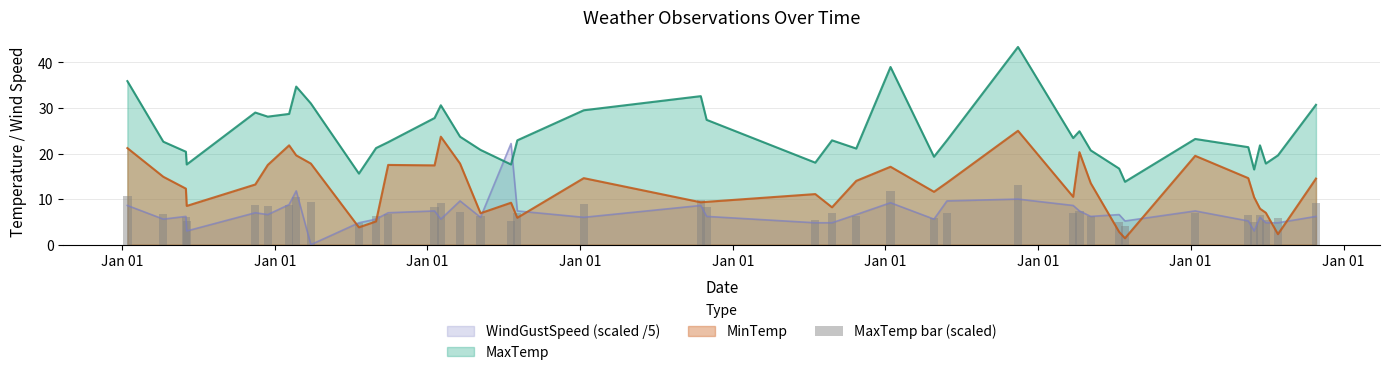

Where does the data first go above 6?

Jan 01